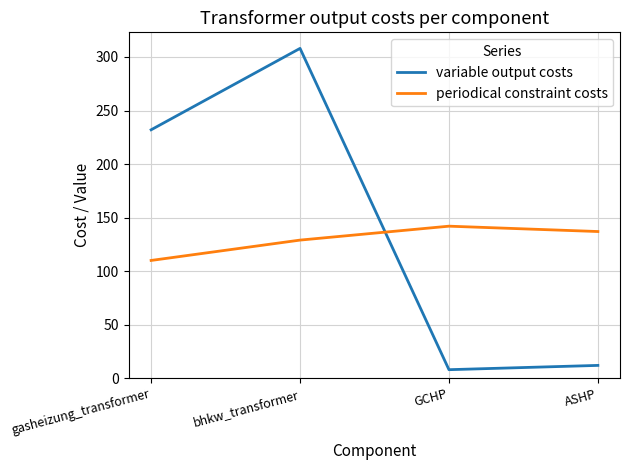

Rank the categories by variable output costs value from highest to lowest.

bhkw_transformer, gasheizung_transformer, ASHP, GCHP